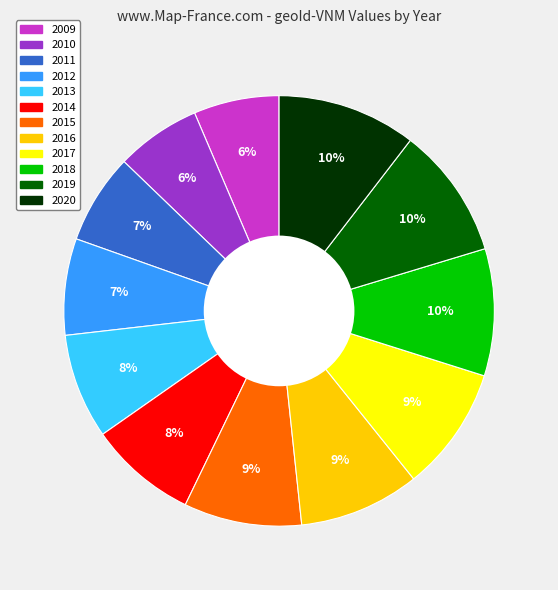

Is it true that 2009 is 6% of the pie?

True